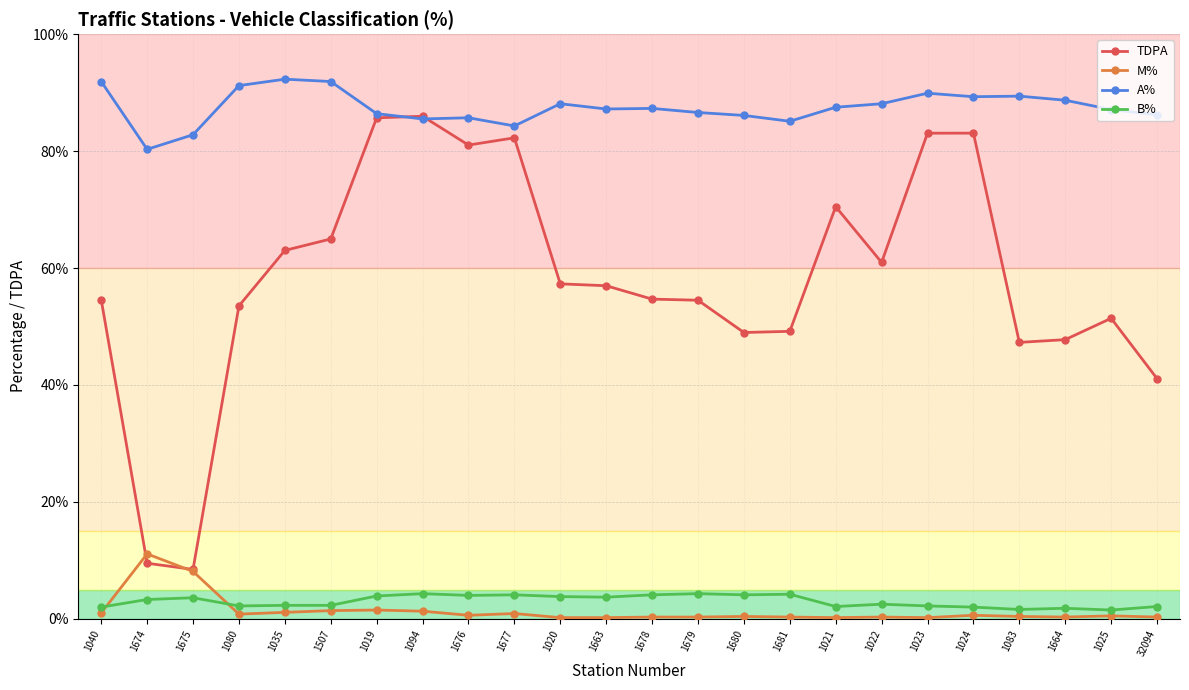

Which series changed the most between 1675 and 1022?

TDPA